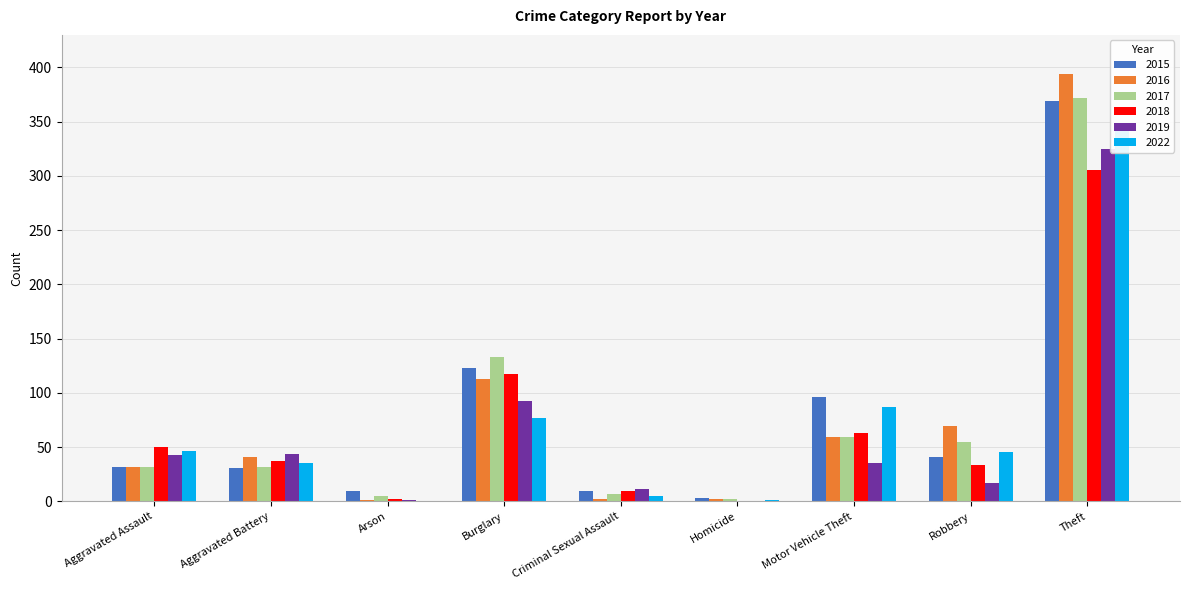

What is the average value of the 2016 series?

79